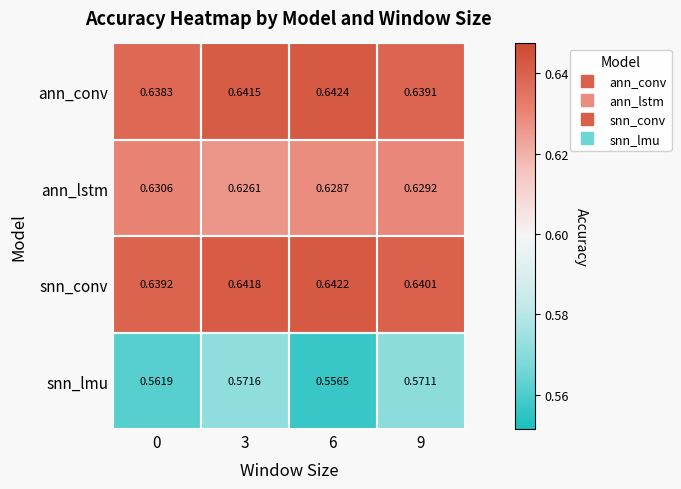

Which series has the largest total across all categories?

snn_conv